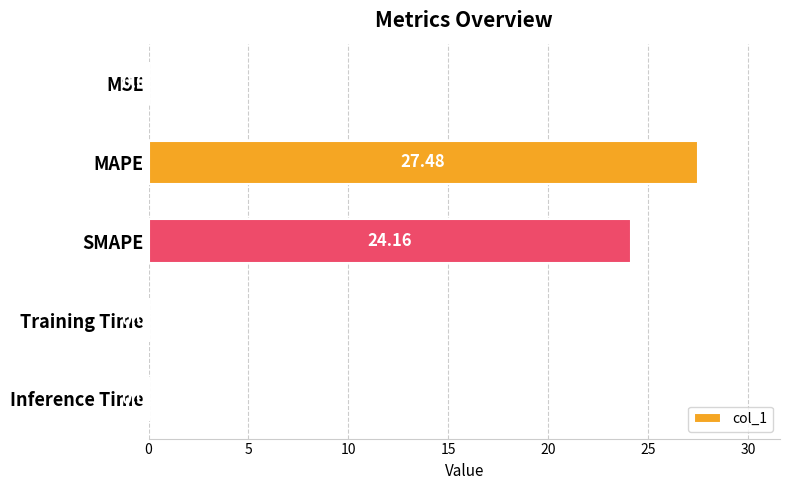

Are the bars horizontal?

Yes